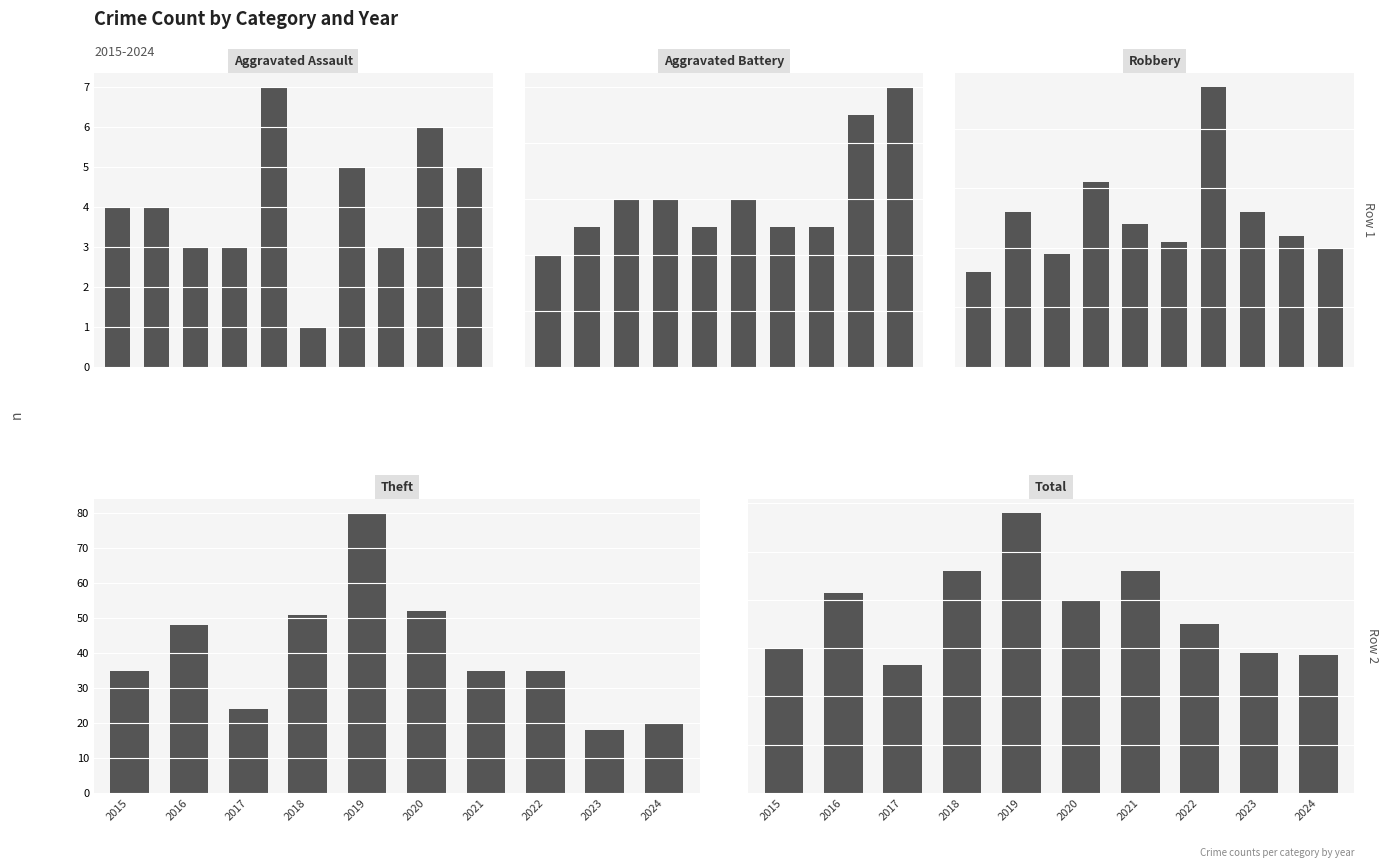

Which series changed the most between 2015 and 2023?

Theft